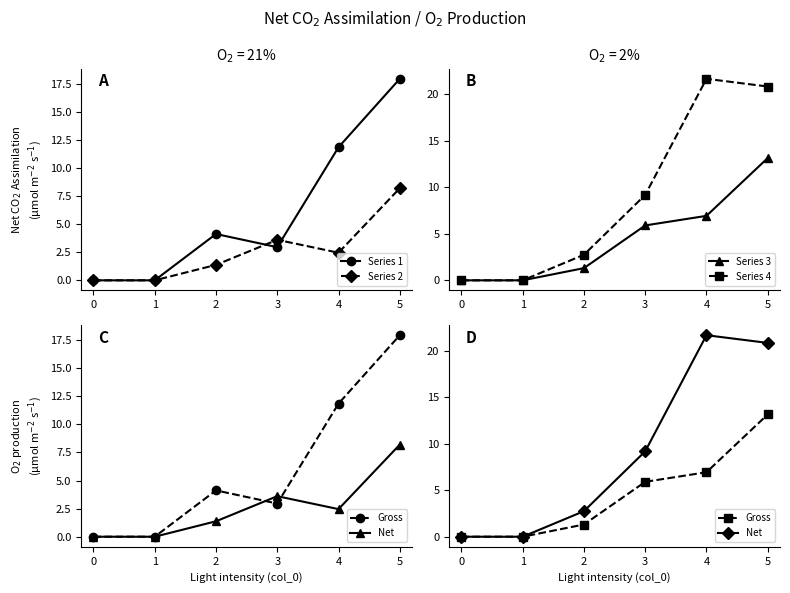

Reading left to right, what are all the values shown in this chart?

Series 1: 0.0	0.0	4.1	3.0	11.9	17.9
Series 2: 0.0	0.0	1.4	3.6	2.5	8.2
Series 3: 0.0	0.0	1.3	5.9	6.9	13.2
Series 4: 0.0	0.0	2.8	9.2	21.7	20.8
Gross: 0.0	0.0	1.3	5.9	6.9	13.2
Net: 0.0	0.0	2.8	9.2	21.7	20.8